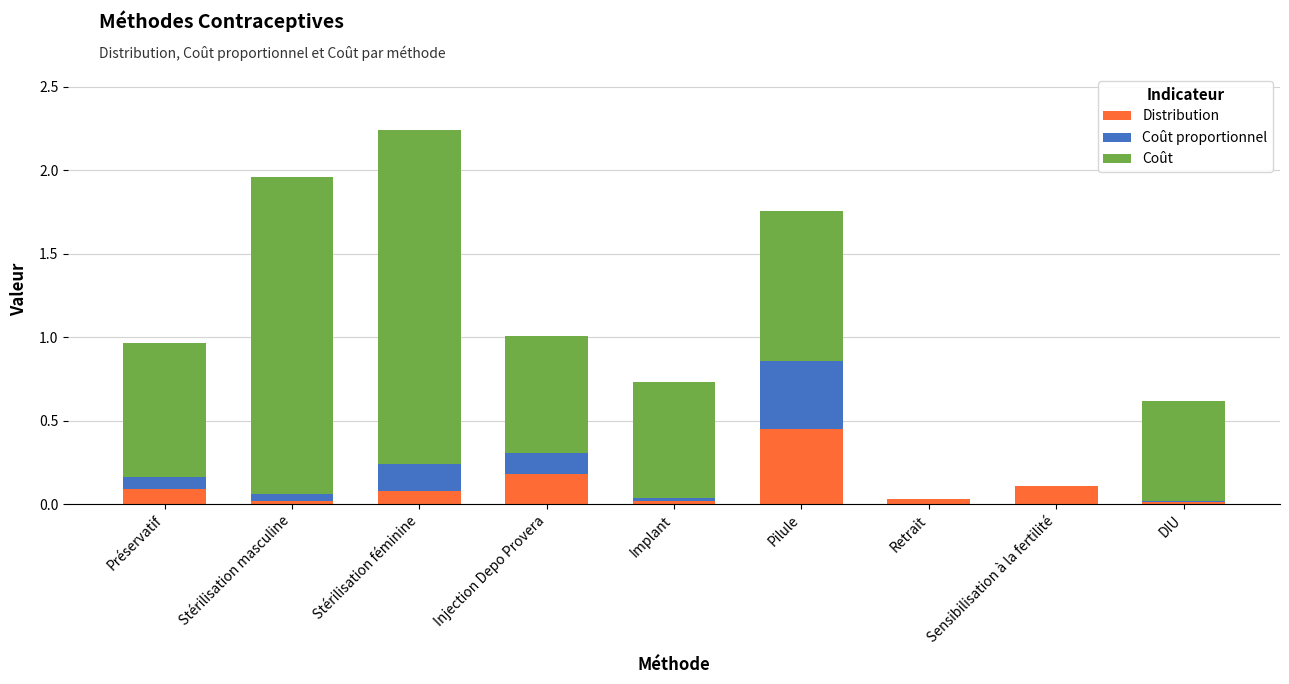

What is the sum of all Distribution values?

1.0